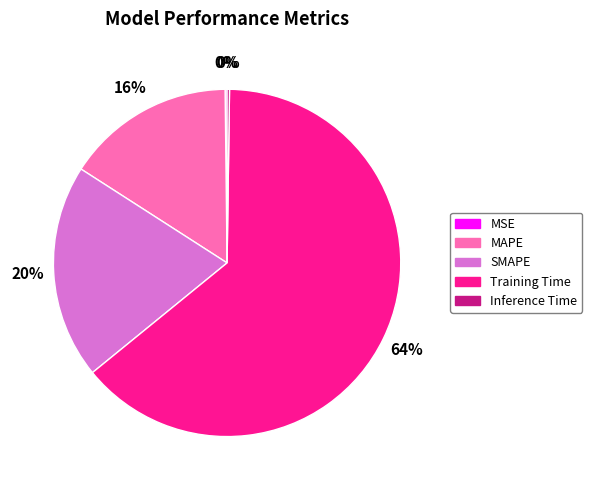

To the nearest percent, what portion does Training Time represent?

64%